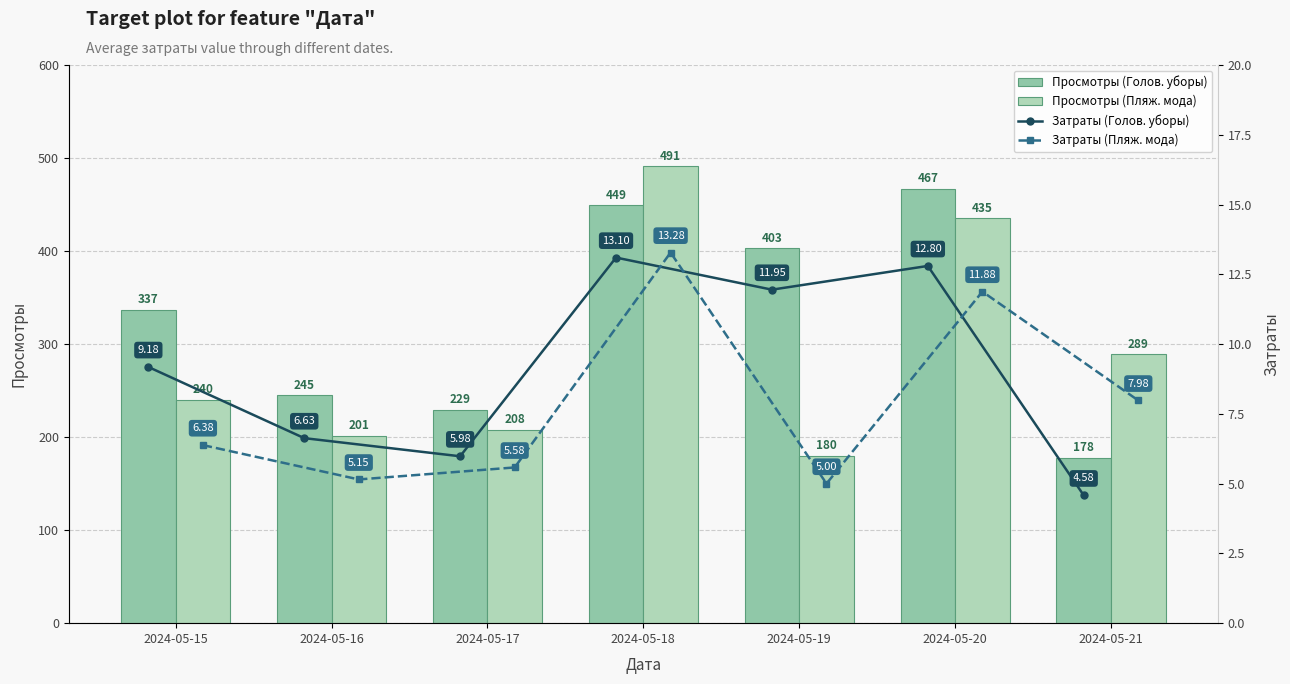

What is the sum of the Затраты (Пляж. мода) values at 2024-05-17 and 2024-05-20?

17.5